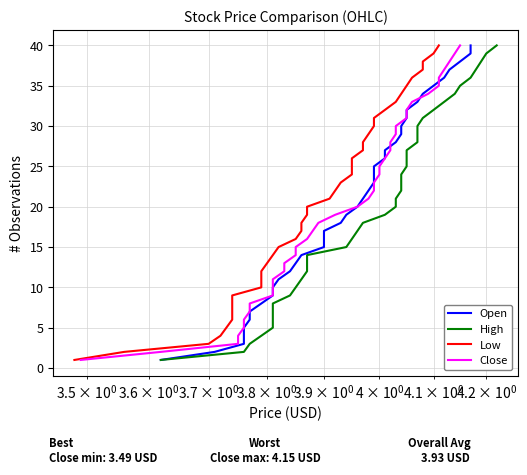

Between 8 and 35, which series saw the biggest shift?

Open